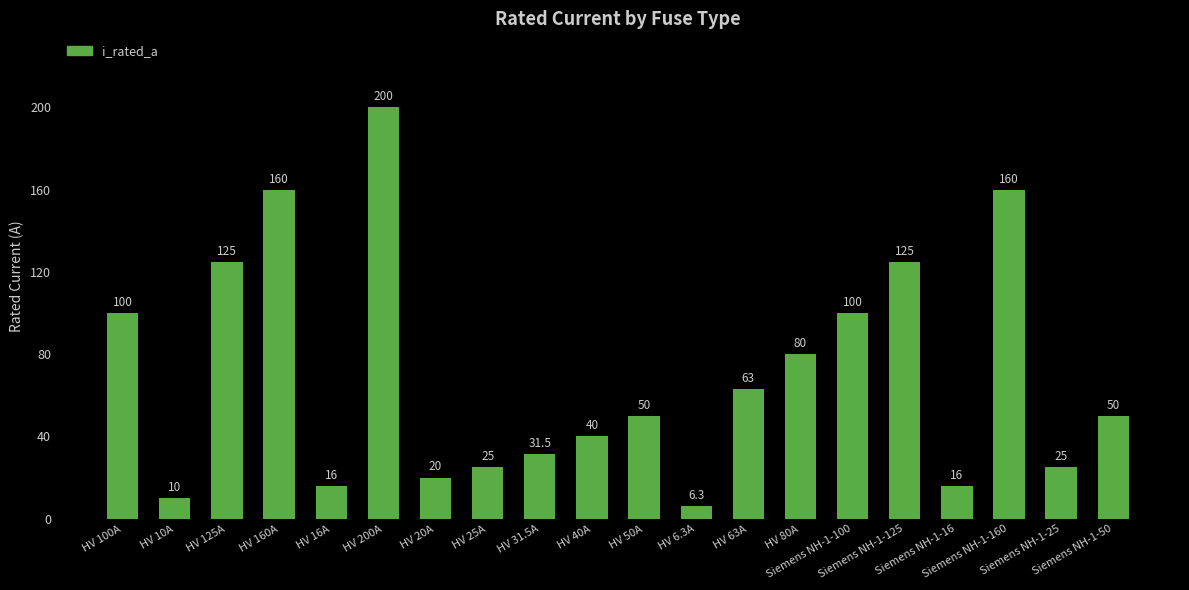

Which has a higher value, Siemens NH-1-100 or HV 25A?

Siemens NH-1-100